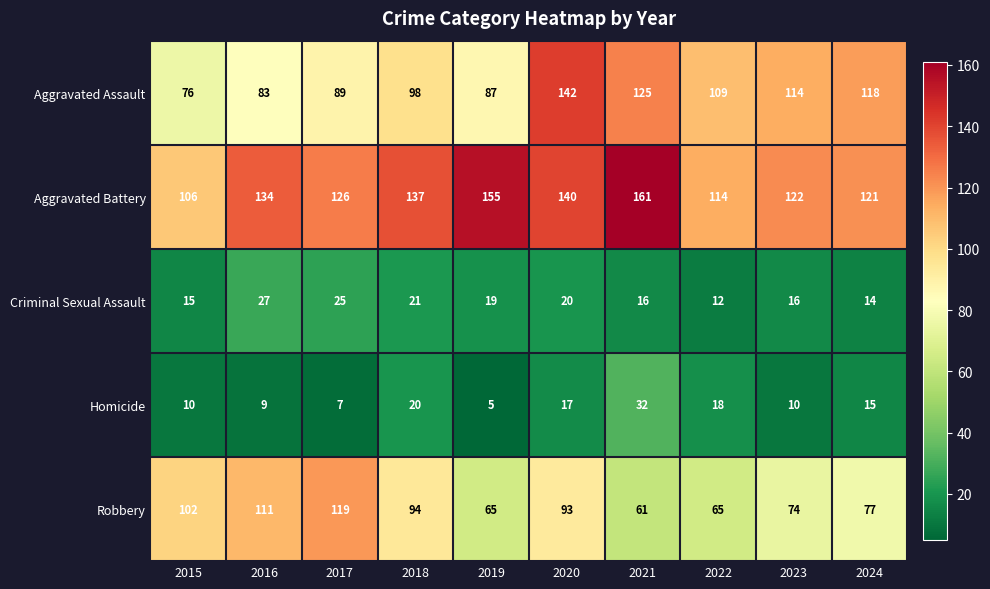

What is the difference between the maximum and second lowest values in the Aggravated Battery series?

47